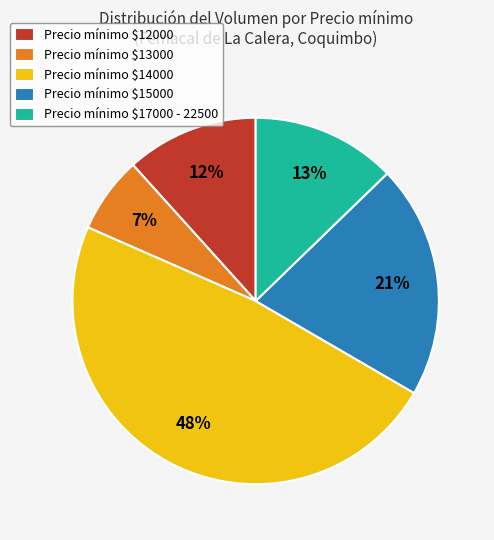

To the nearest percent, what is the average slice percentage?

20%